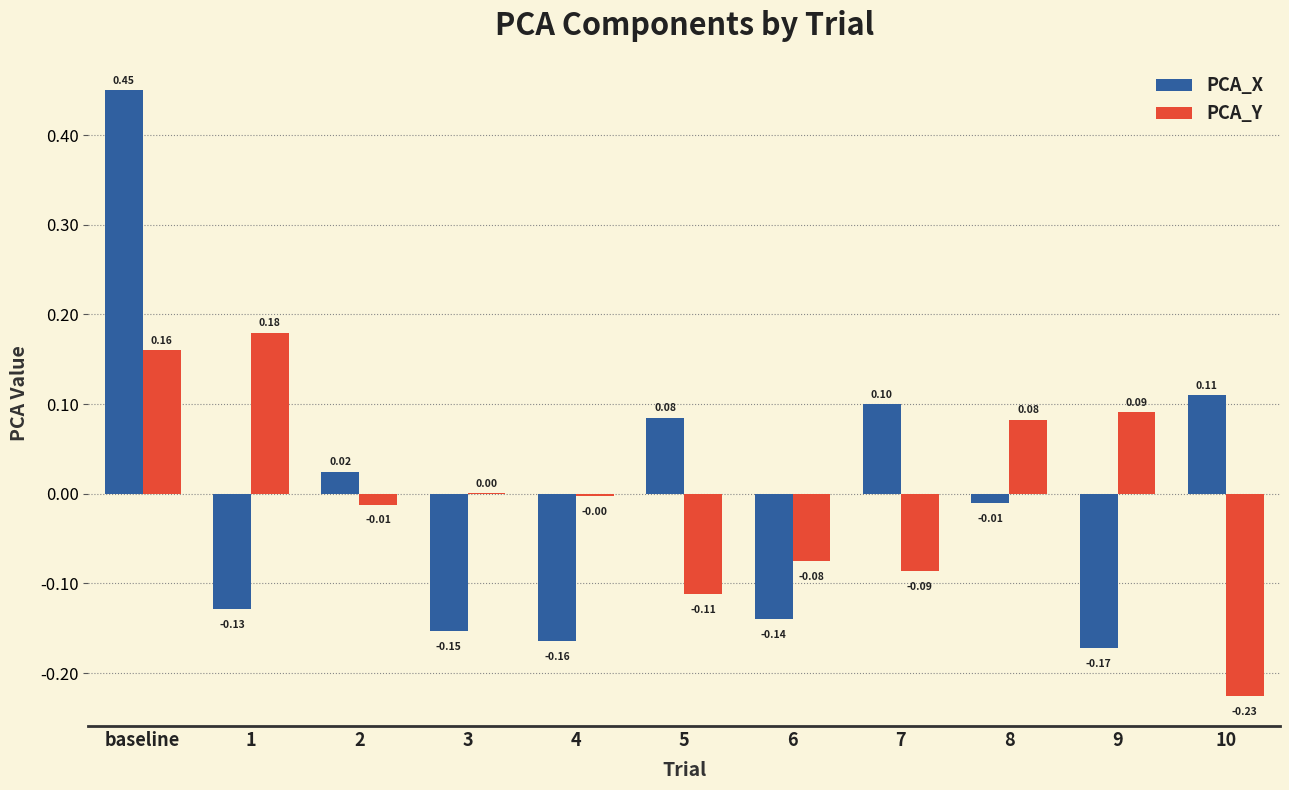

Which label corresponds to the largest value in the chart?

baseline